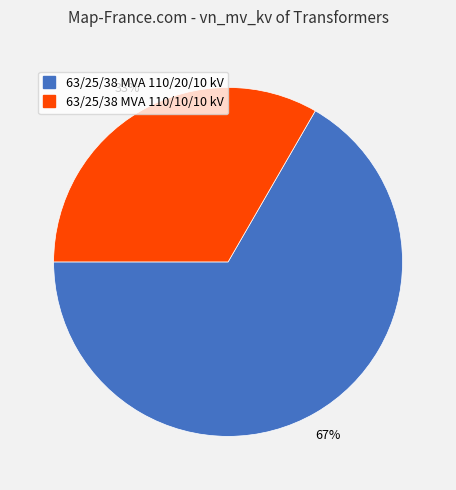

Which slice is the smallest?

63/25/38 MVA 110/10/10 kV